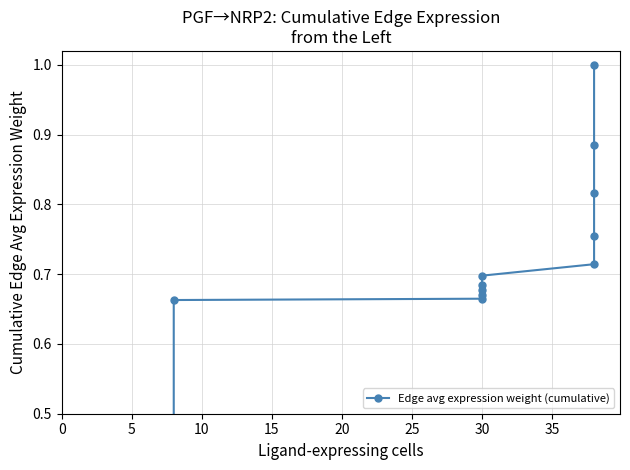

Does the chart have visible grid lines?

Yes